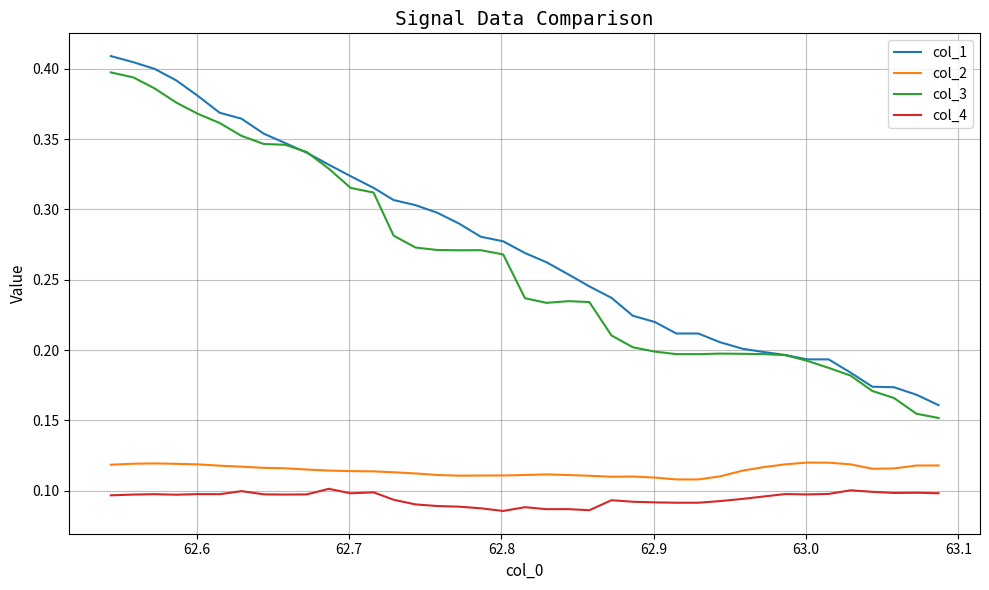

True or false: col_2 and col_1 intersect in this chart.

False